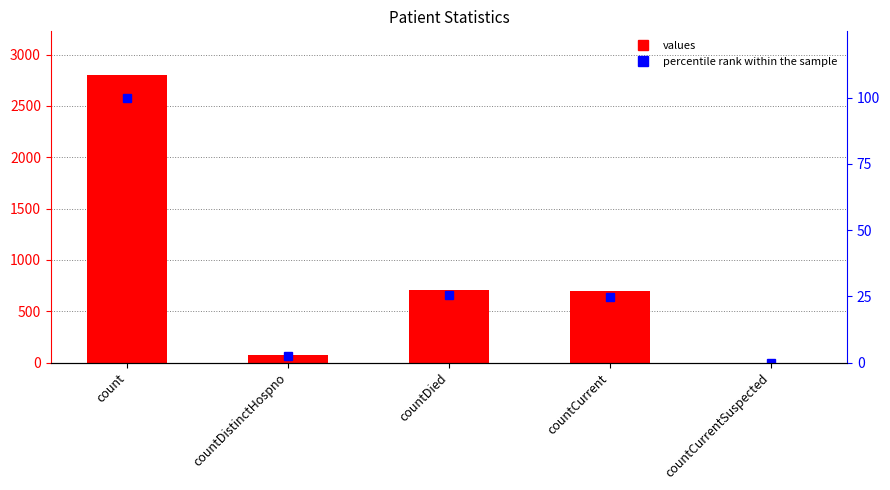

What is the label of the 2nd bar from the left?

countDistinctHospno